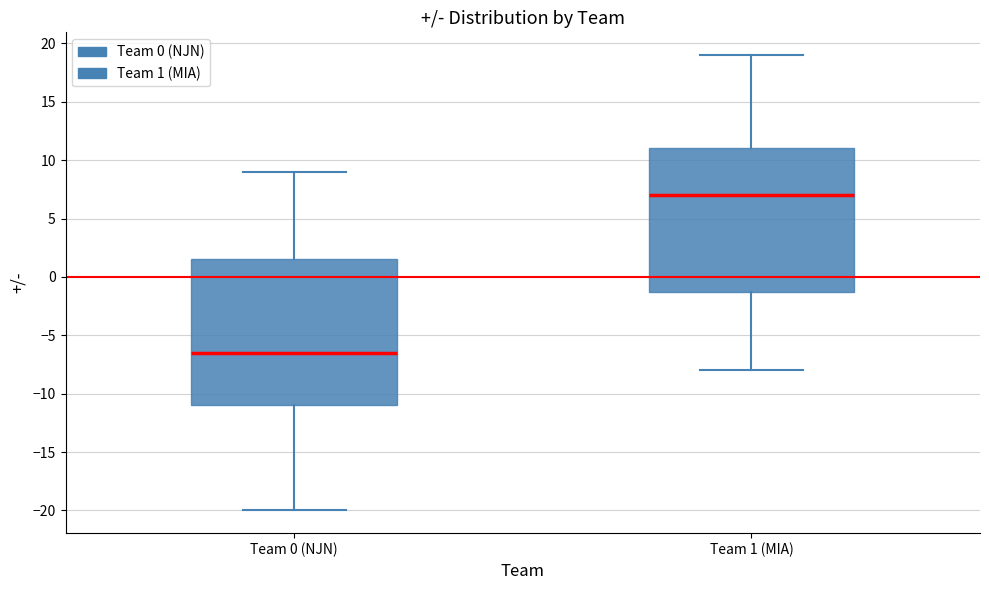

Where does the median line of the box for Team 0 (NJN) sit on the y-axis? The values are not printed on the chart, so give them approximately, as read against the axis.

-6.5